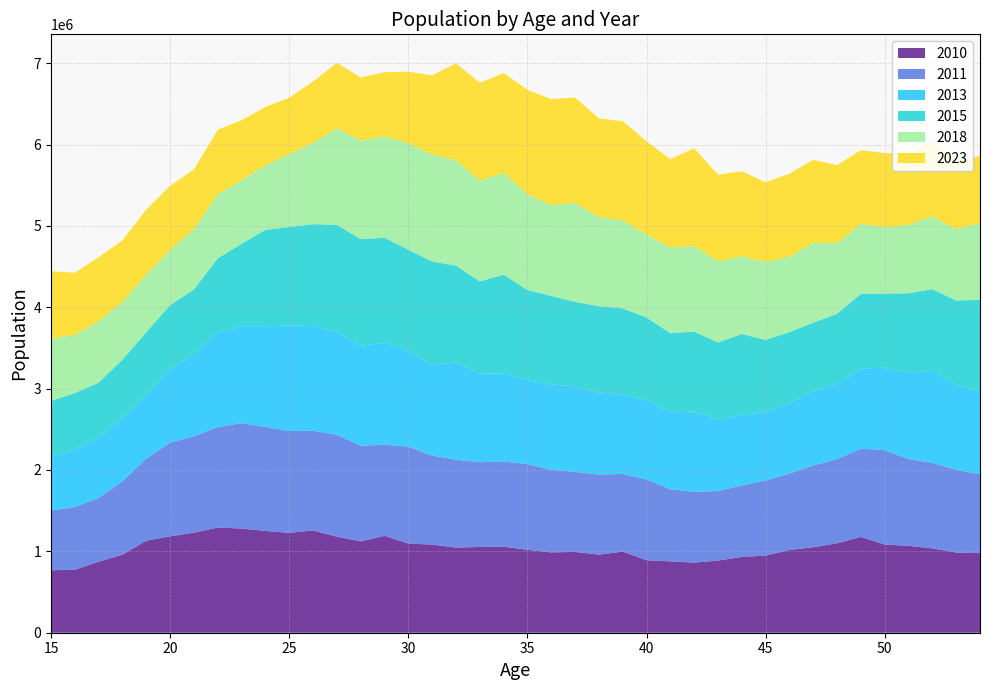

Reading left to right, transcribe all the data shown in this chart.

2010: 767621	774063	873794	958673	1130986	1185380	1229277	1293343	1280172	1250890	1227842	1256846	1180179	1122794	1191064	1096926	1082932	1046685	1053778	1056979	1019045	987842	992935	959745	997081	891256	877353	861542	886625	931968	947712	1017047	1050381	1098949	1177710	1083282	1068302	1036277	985857	978387
2011: 734403	771744	782989	903434	1008980	1152936	1185046	1235050	1294926	1279630	1251790	1225106	1253537	1175506	1119860	1190412	1093971	1079489	1041621	1048936	1052632	1014164	983333	985945	953873	992068	885282	871194	853963	878326	924318	938087	1005511	1036151	1084682	1161649	1066604	1051278	1017119	967083
2013: 661550	703607	744237	771313	784790	901349	1005217	1162563	1191700	1236332	1296337	1287293	1264218	1227421	1252604	1175700	1118451	1196458	1093147	1077772	1033583	1048285	1051429	1007882	973665	977514	944146	987488	880077	866785	840696	865955	914453	919000	986896	1010312	1054925	1134514	1038425	1022353
2015: 685113	696660	671802	723813	769747	786085	798838	910033	1013956	1183858	1210166	1252545	1315185	1311406	1291698	1244819	1266890	1189071	1130351	1216816	1105973	1089296	1038843	1060634	1061595	1013849	974795	980786	946033	995187	885435	874180	839812	865663	916912	912717	981992	1000135	1041438	1123348
2018: 764474	713486	756958	707419	707411	679332	740287	786408	782233	793756	897143	997185	1186525	1210342	1244404	1307376	1311503	1298459	1235371	1253090	1176690	1116104	1215753	1094899	1076972	1018434	1051741	1050837	997055	952345	960034	923122	981105	869693	860393	812786	839805	894773	876723	946929
2023: 830911	764447	784543	758462	797904	788629	735065	794615	735610	716766	692884	755652	804764	777476	789608	880825	976000	1188577	1204715	1225505	1286881	1301763	1296853	1211977	1222941	1148379	1086086	1201659	1067360	1047147	977473	1024087	1020907	958080	904953	913648	875189	942470	829667	822216